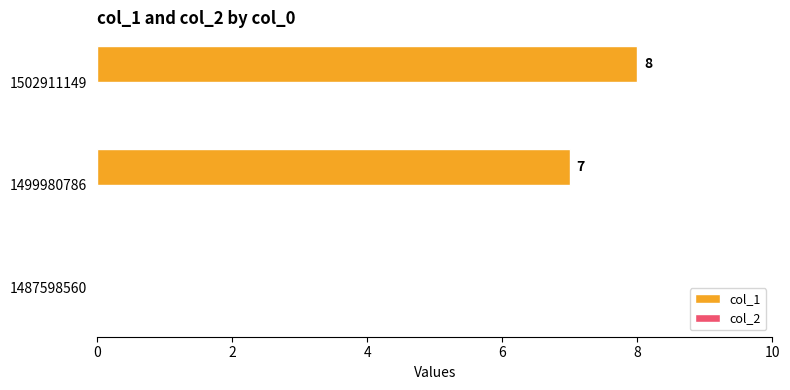

Is it true that the value at 1499980786 is 10?

False